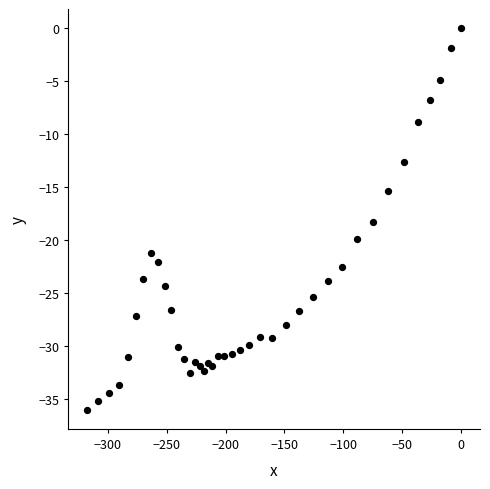

What is the range of Y values (max minus min)?

36.0